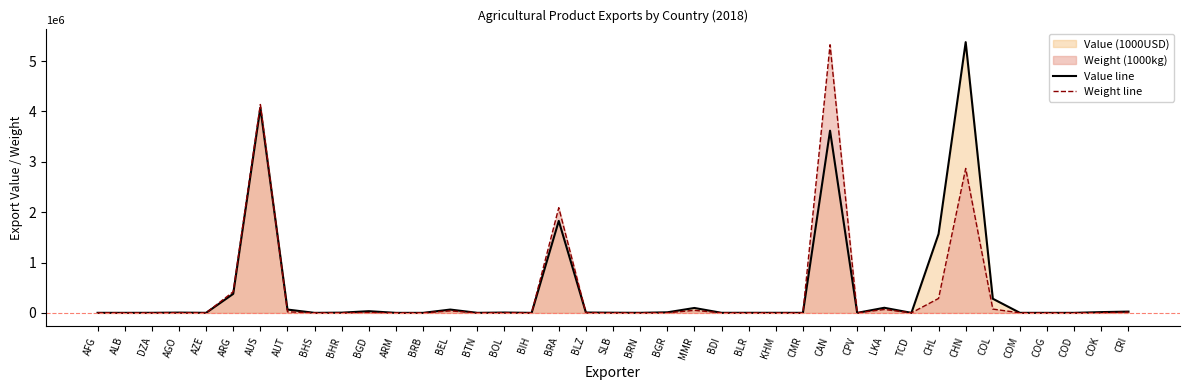

True or false: Value line and Weight line intersect in this chart.

True